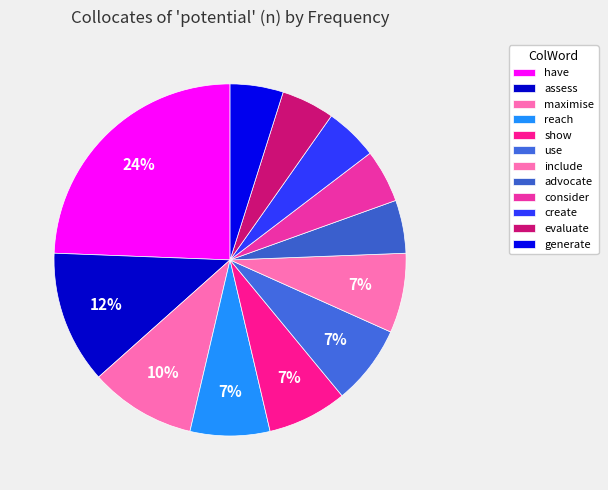

The have slice represents 31% of the pie. True or false?

False